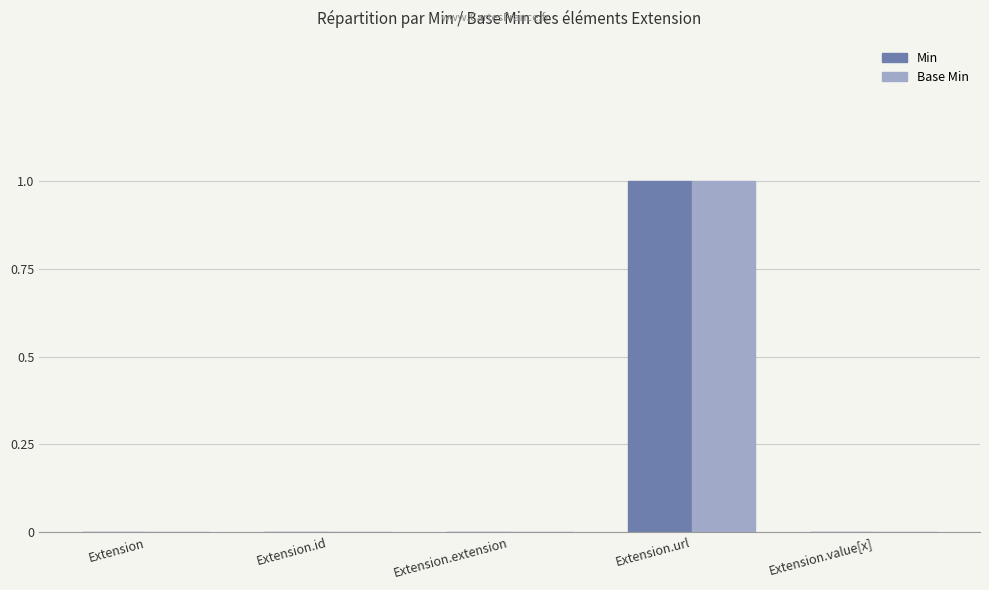

The Base Min series shows 0 at Extension.extension. True or false?

True